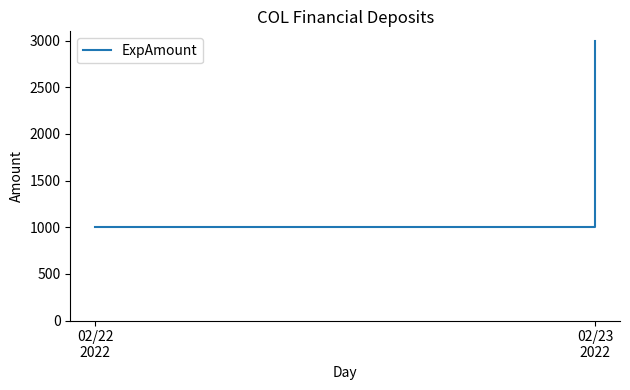

Reading left to right, list all the values displayed in this chart.

1000	1000	3000